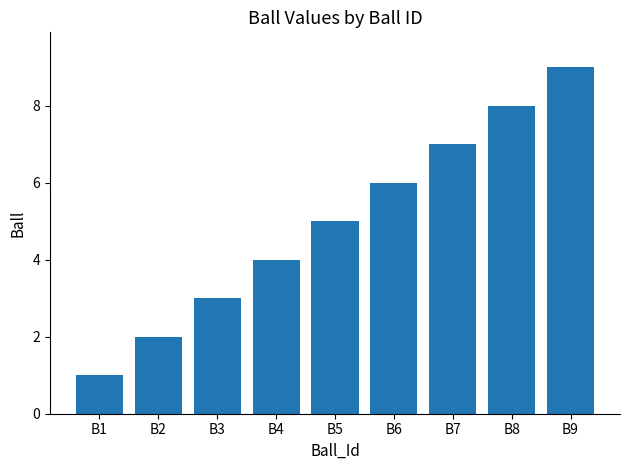

What is the greatest value displayed?

9